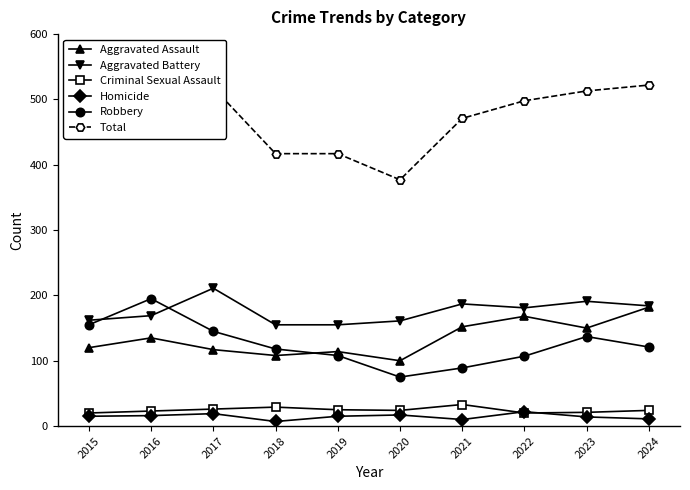

At which category is the sum across all series the highest?

2016